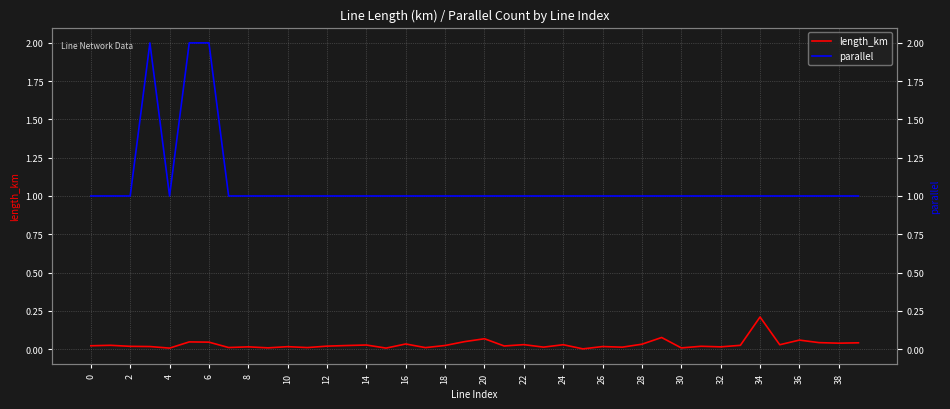

Between 0 and 20, which series saw the biggest shift?

length_km